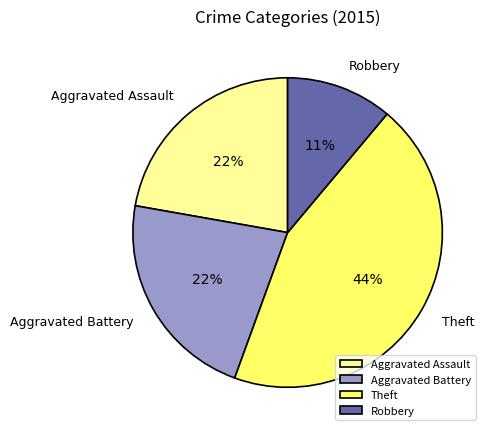

Is the sum of Robbery and Aggravated Assault greater than half?

No